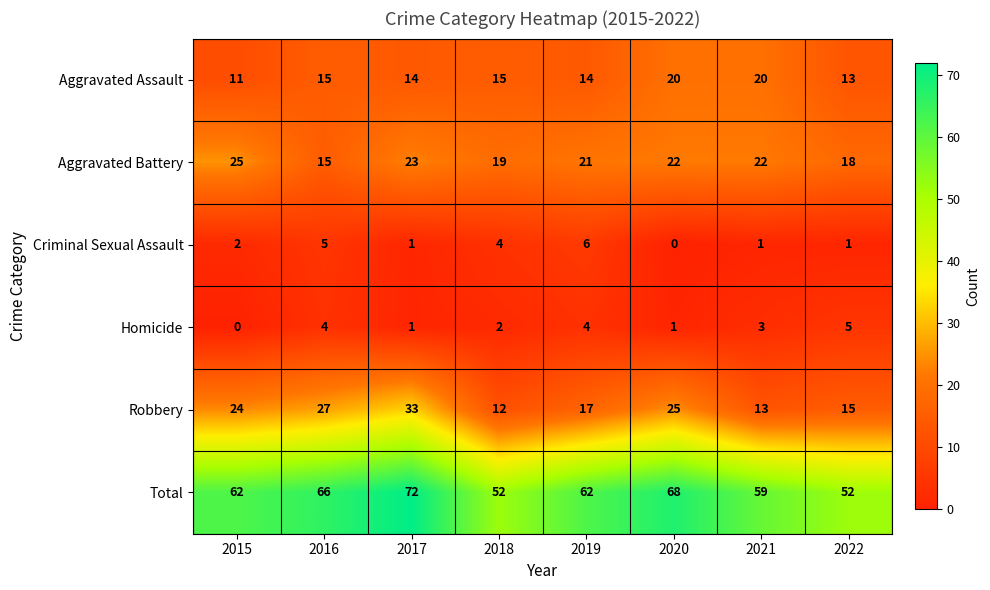

Which category has the highest value in the Robbery series?

2017